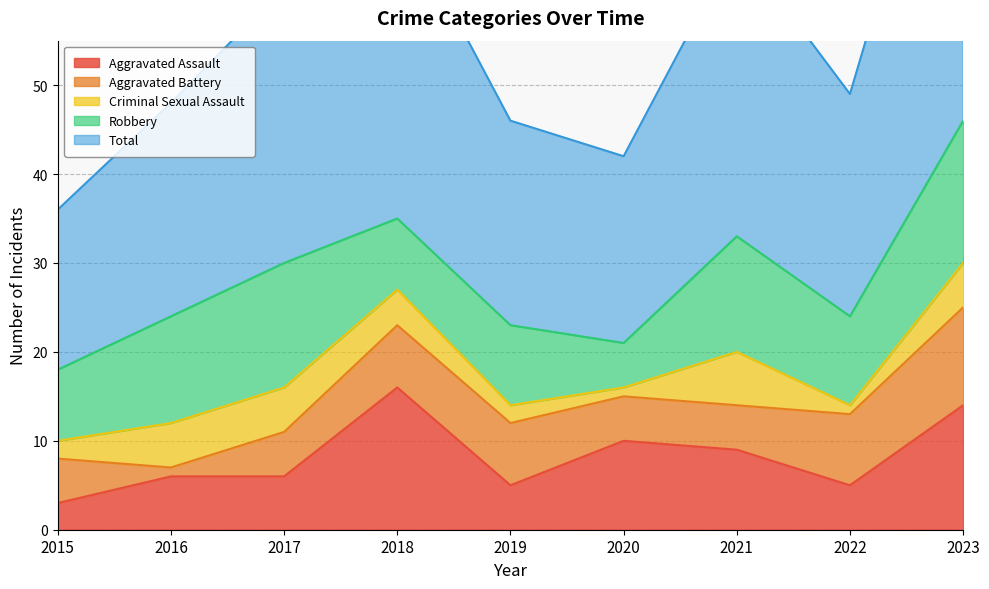

Which series ends up on top after the final intersection of Aggravated Battery and Aggravated Assault?

Aggravated Assault